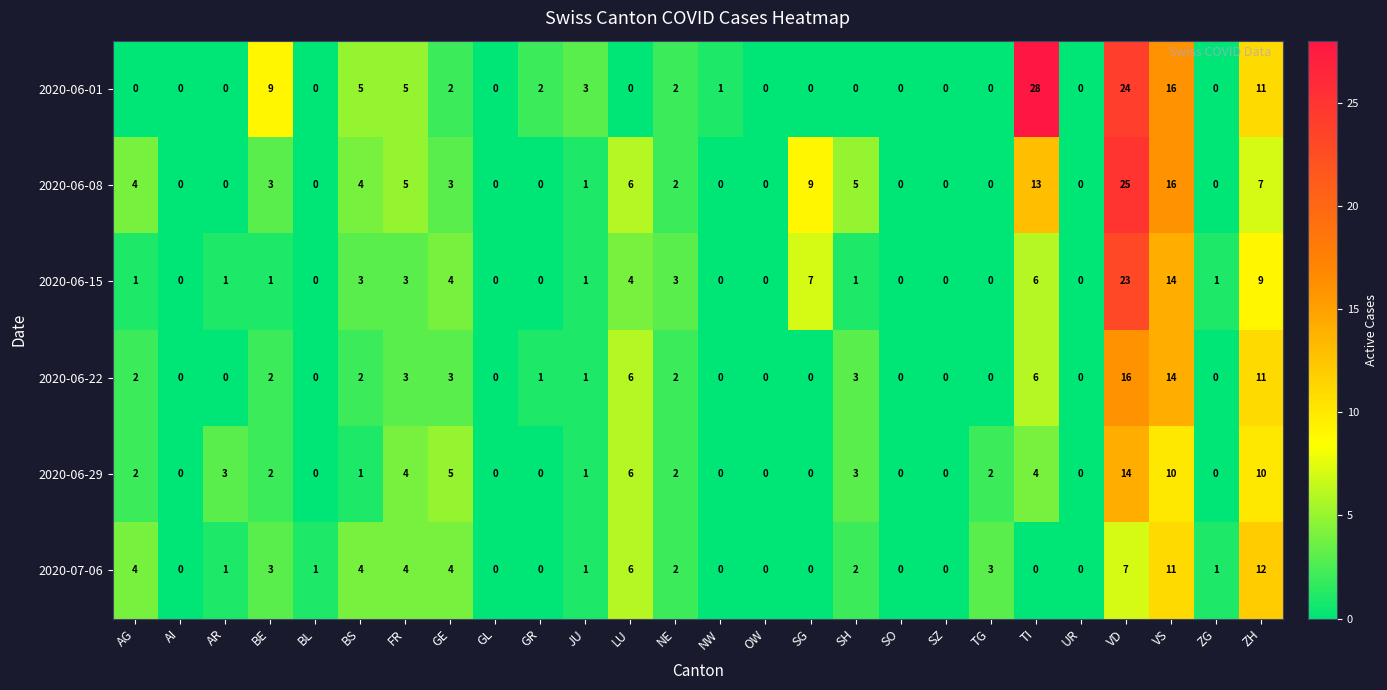

Which series has the widest spread of values?

2020-06-01